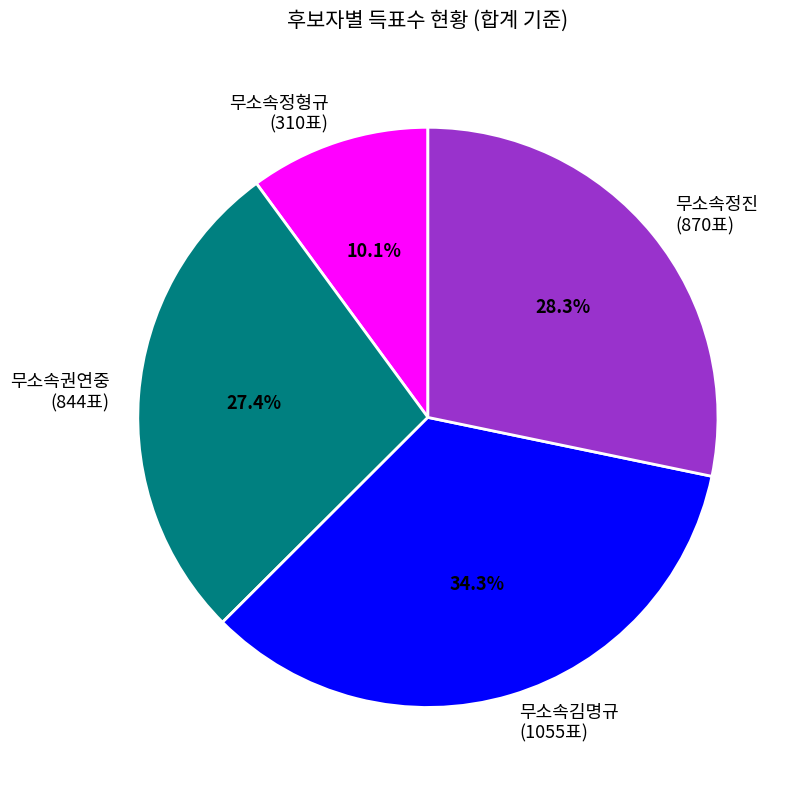

Count the number of slices in the pie.

4